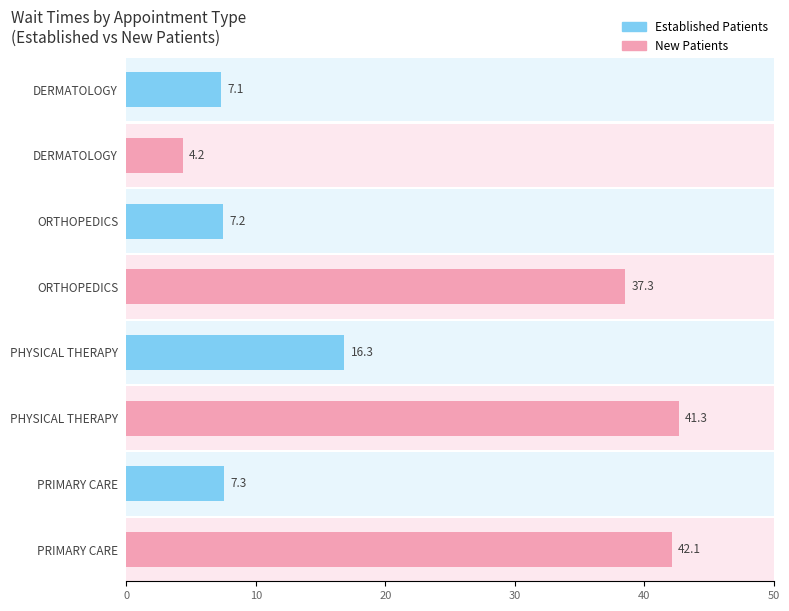

Where does the NewPatients series first go above 41?

PHYSICAL THERAPY